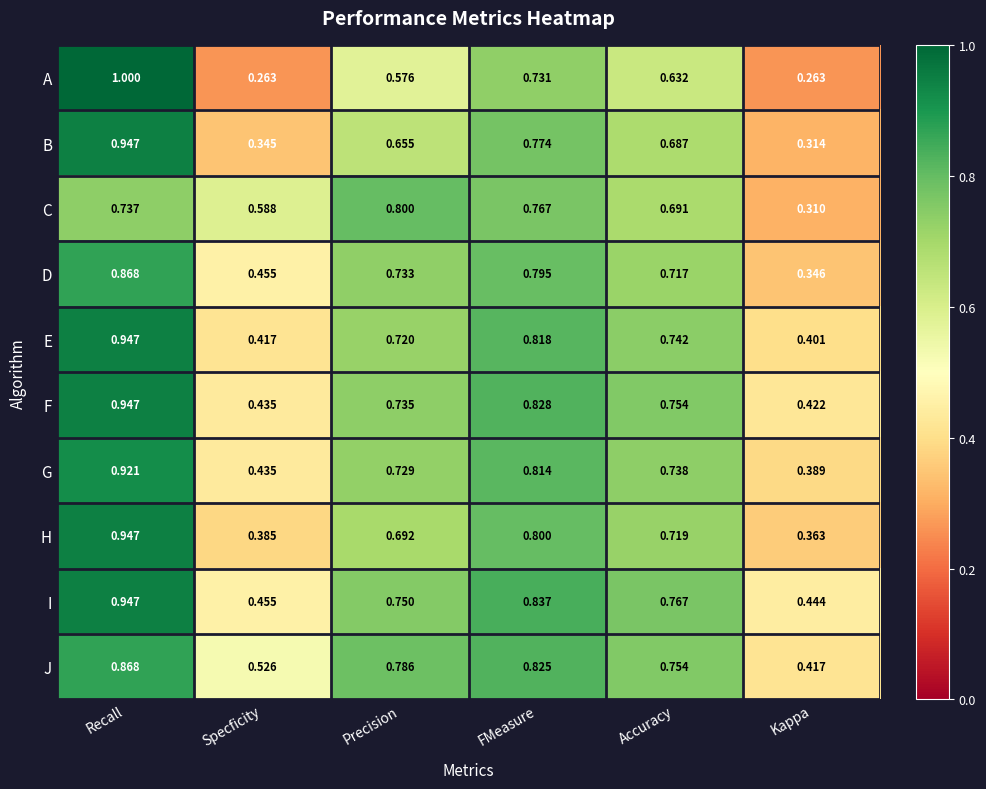

Rank the categories by F value from lowest to highest.

Kappa, Specficity, Precision, Accuracy, FMeasure, Recall